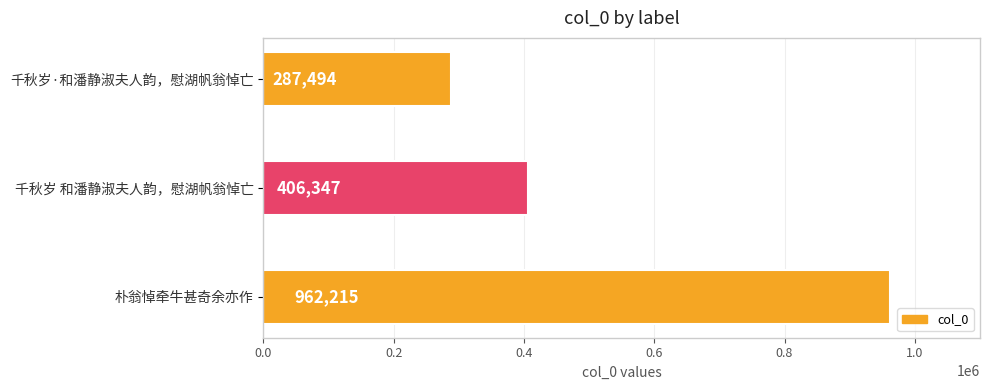

Where is the data nearest to the value 624854?

千秋岁 和潘静淑夫人韵，慰湖帆翁悼亡